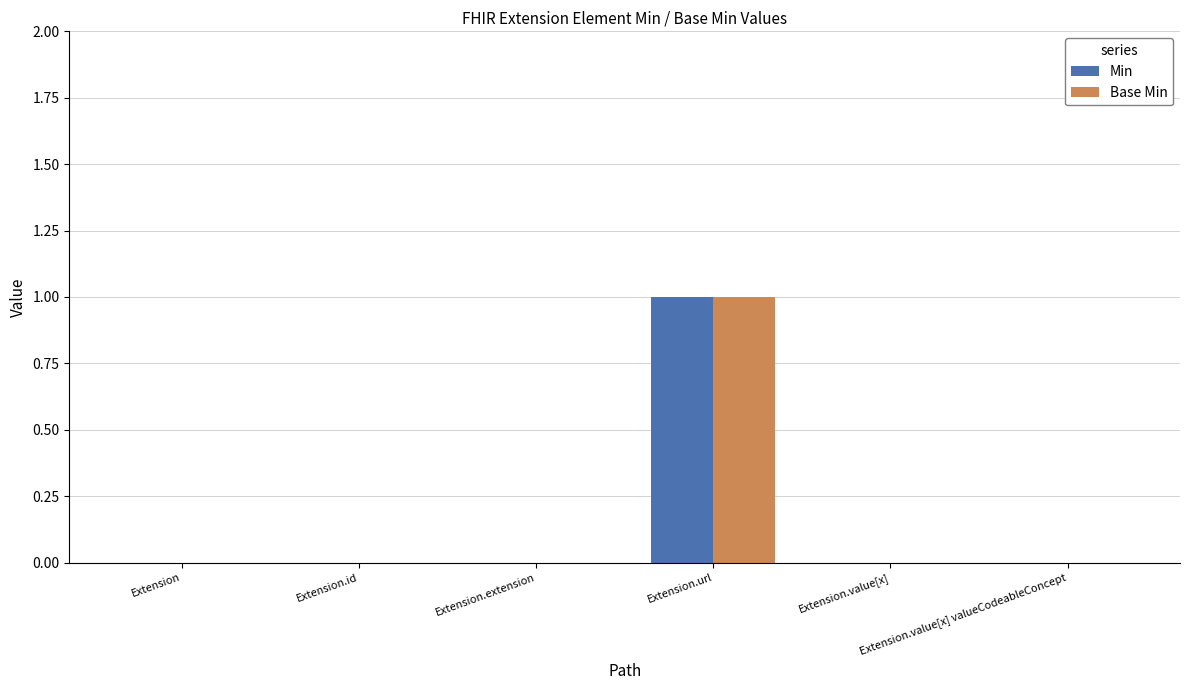

What is the sum of all Base Min values?

1